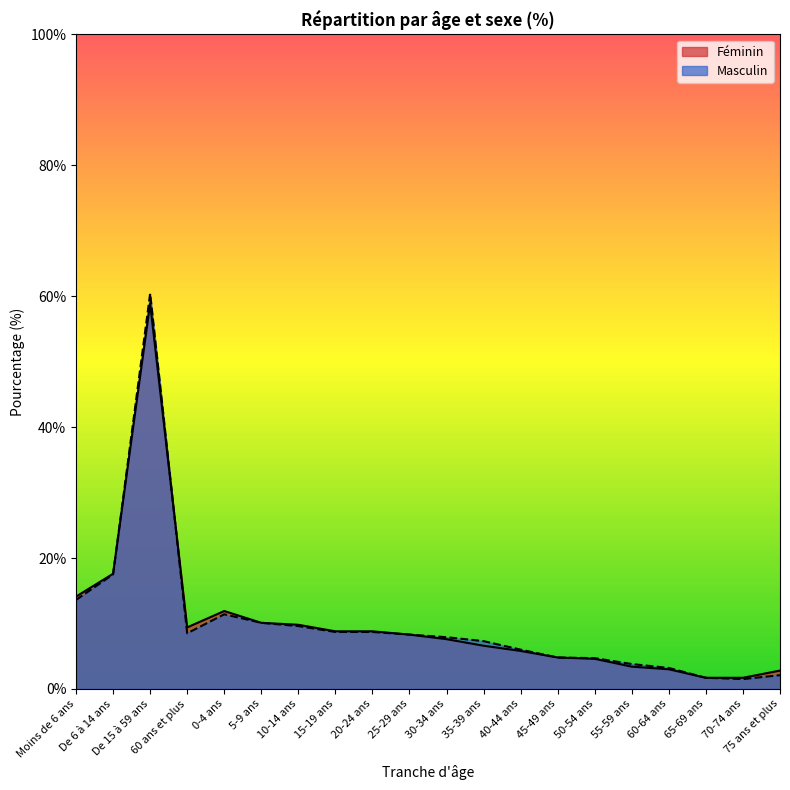

Rank the series by their maximum value, from highest to lowest.

Masculin, Féminin